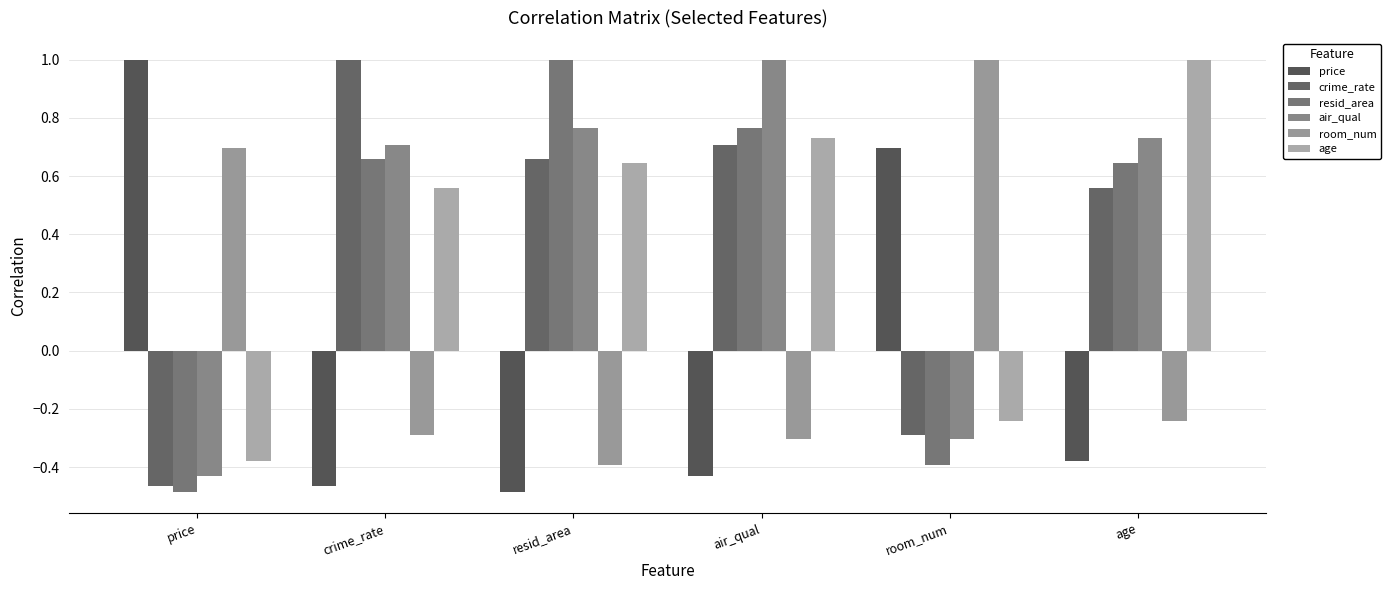

Is the value of air_qual at crime_rate greater than the value of resid_area at air_qual?

No